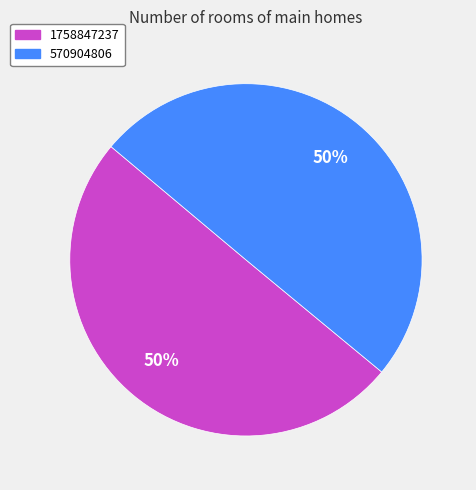

Combined, do 570904806 and 1758847237 account for over 50%?

Yes